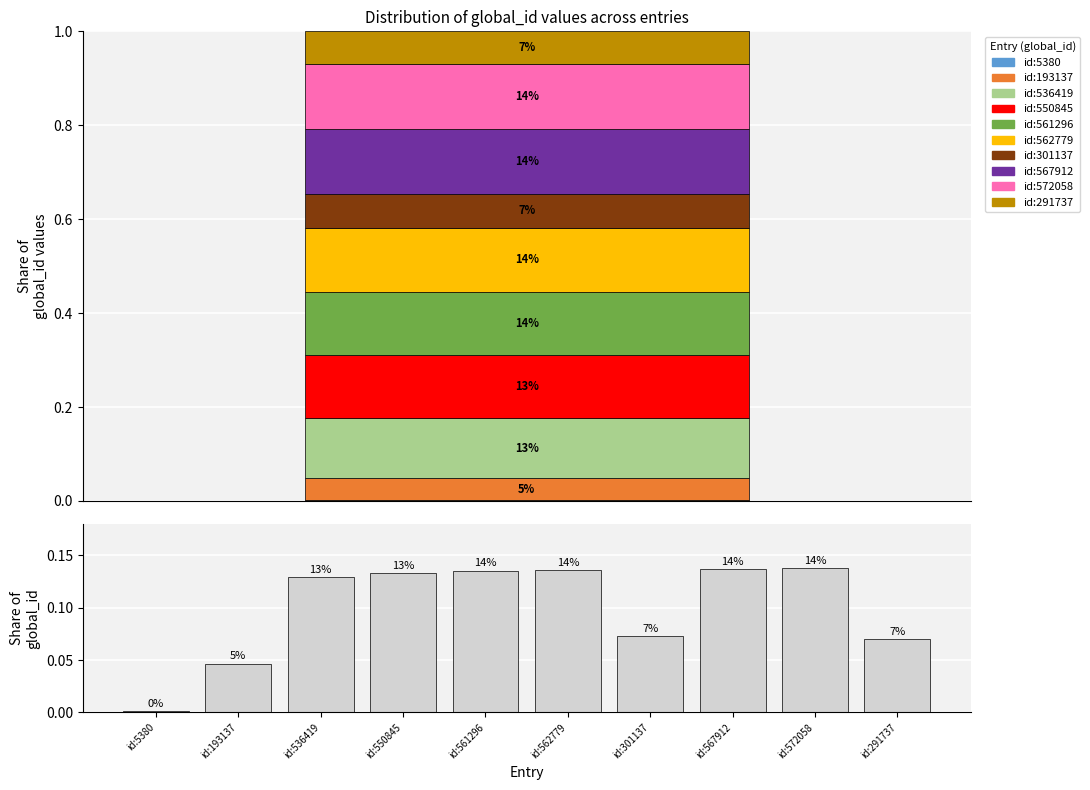

How many bars are there in total?

10